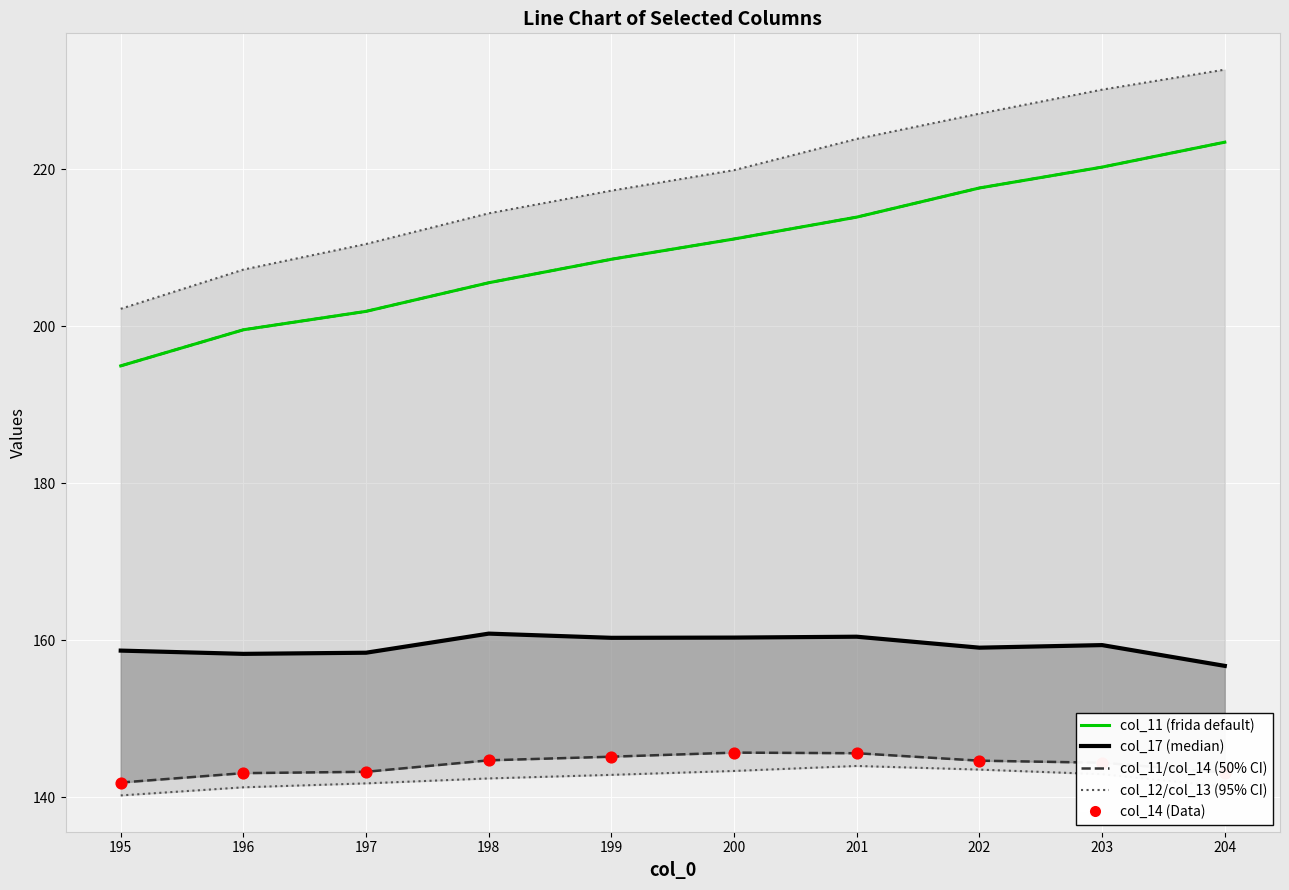

At how many categories does at least one series exceed 143?

10